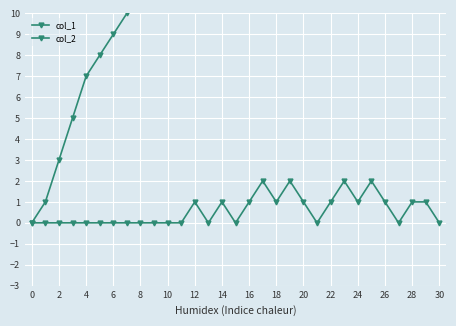

How many lines are shown in the chart?

2